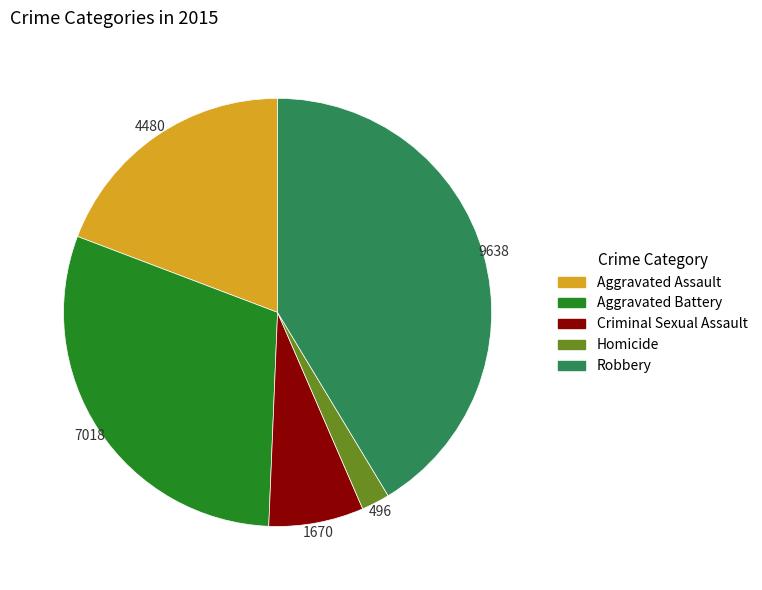

What is the largest slice in the pie chart?

Robbery